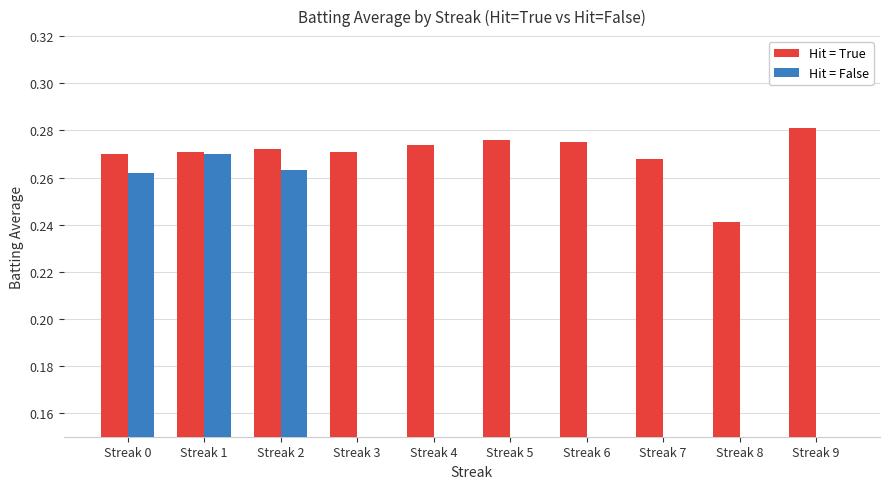

Count the Hit = True values in the range 0 to 1.

10